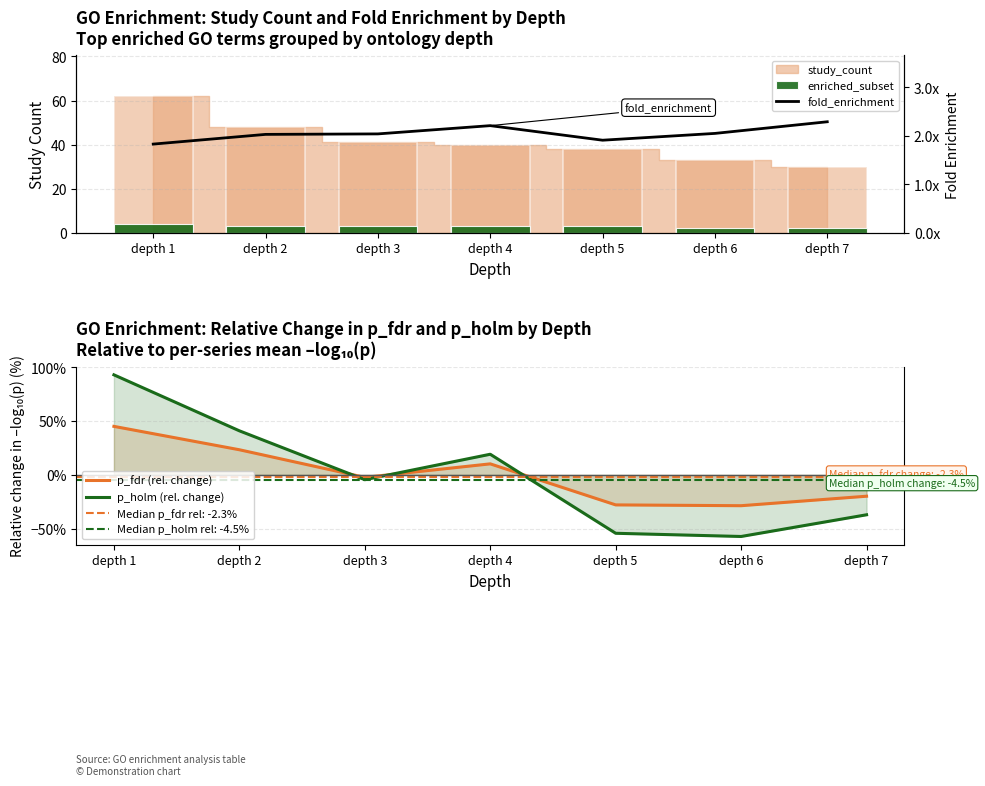

At which label is p_fdr (rel. change) closest to 8?

depth 4